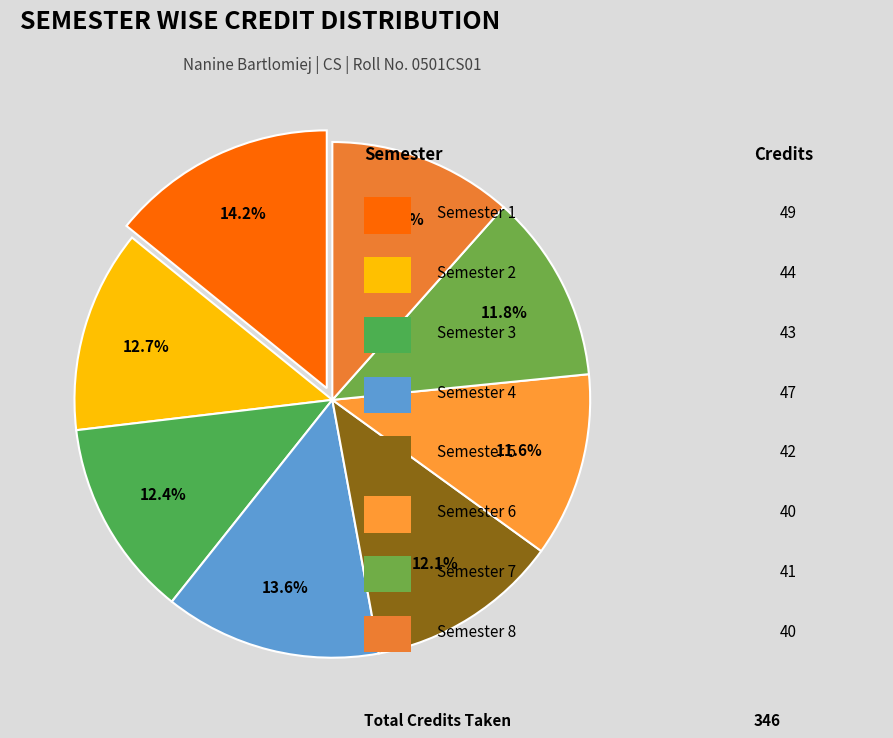

How many segments does this pie chart have?

8